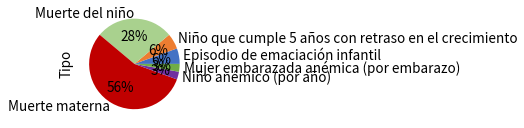

What is the largest slice in the pie chart?

Muerte materna